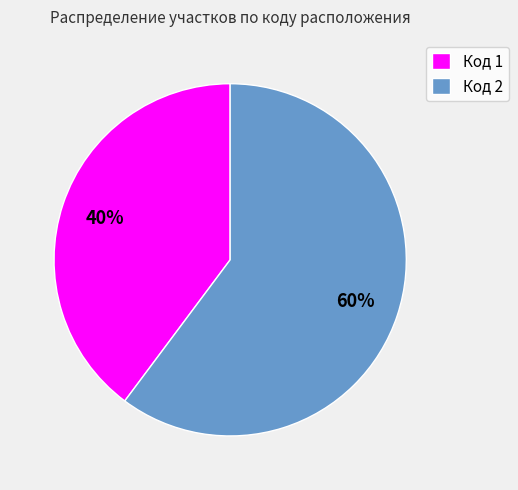

True or false: Код 1 accounts for 40% of the total.

True